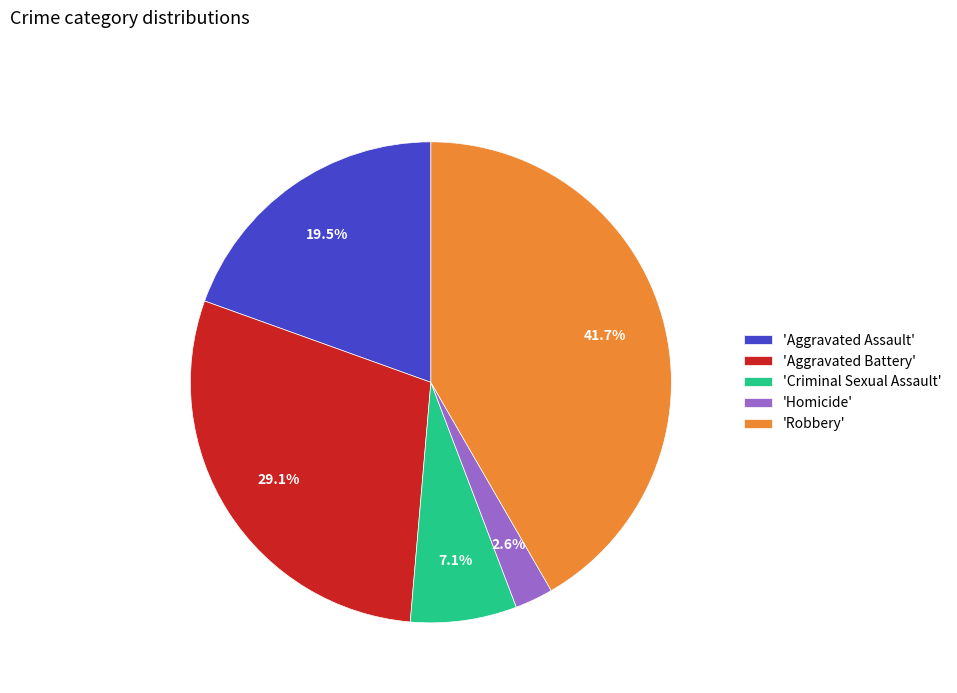

Rank the categories by value from highest to lowest.

'Robbery', 'Aggravated Battery', 'Aggravated Assault', 'Criminal Sexual Assault', 'Homicide'